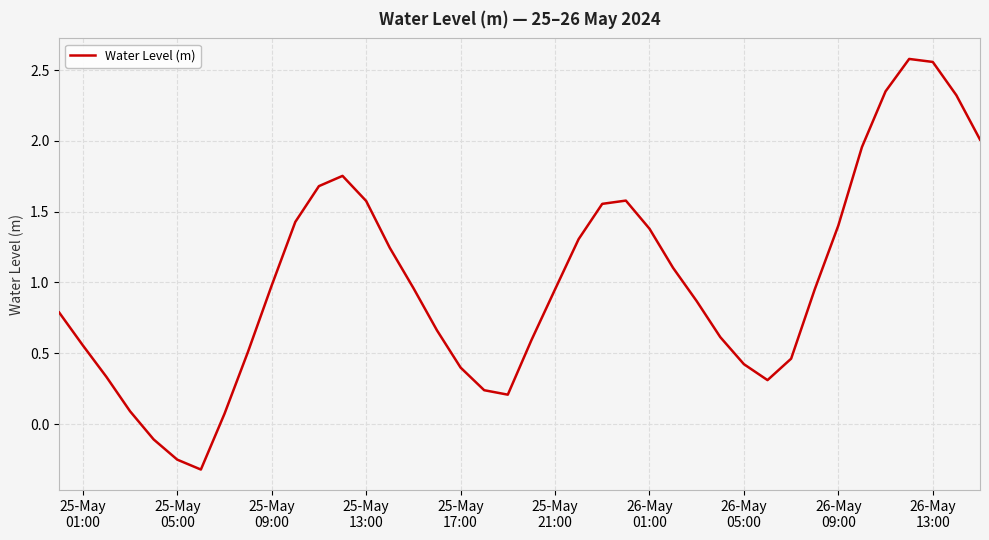

How many values are below zero?

3